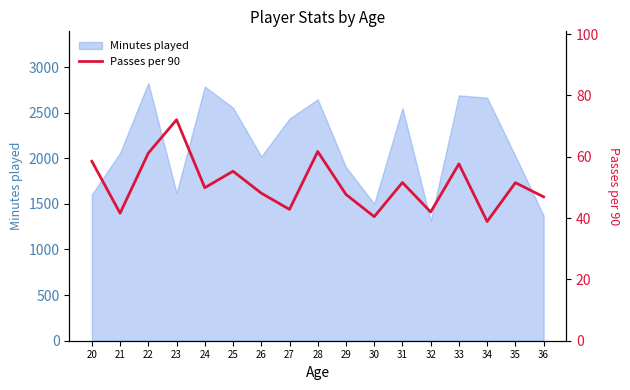

What is the value of the 3rd point from the left?

61.2